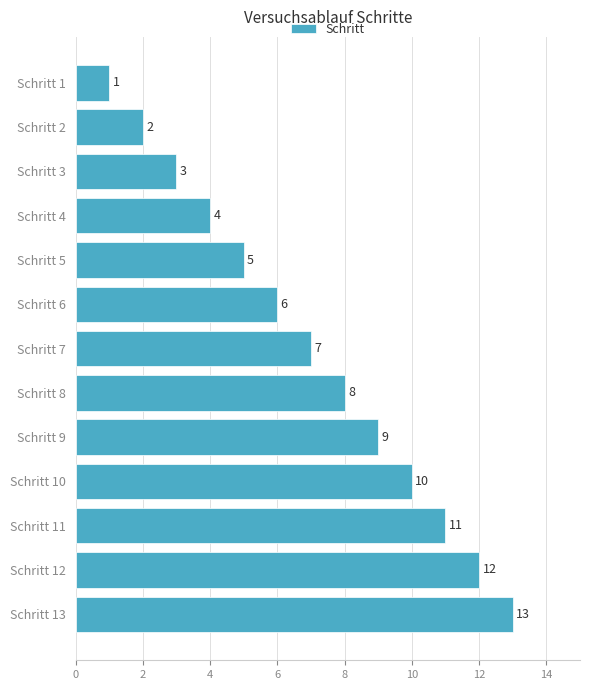

Which label corresponds to the largest value in the chart?

Schritt 13